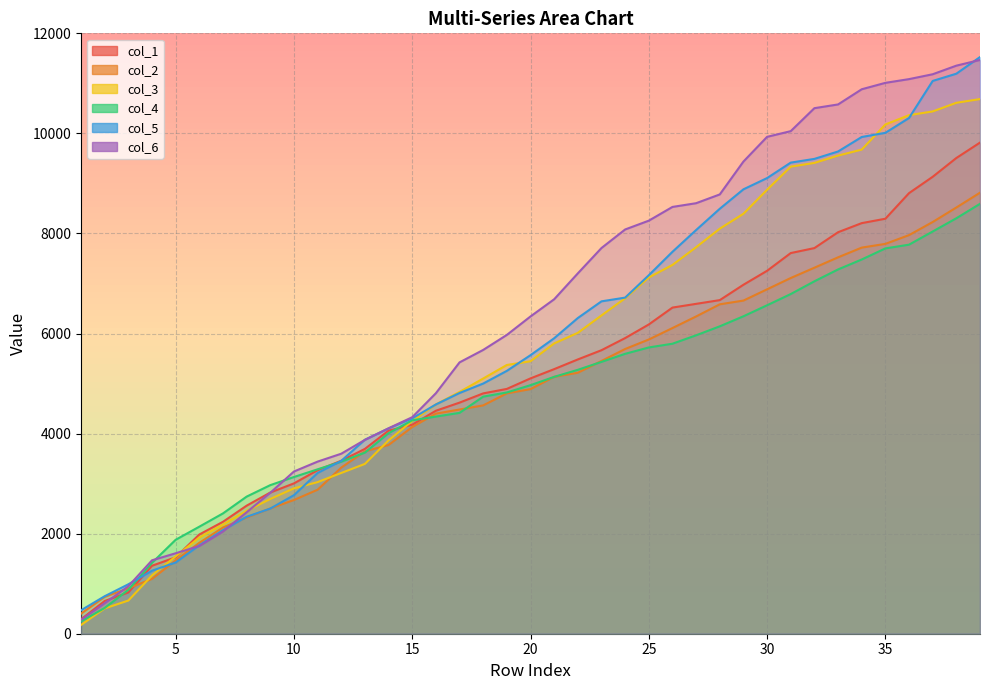

Reading right to left, extract all data points from this chart.

col_1: 9816.3	9508.2	9132.8	8806.0	8294.6	8206.6	8024.8	7707.9	7608.3	7254.1	6974.8	6667.7	6593.2	6518.6	6181.3	5909.1	5666.7	5482.2	5288.4	5103.4	4893.1	4803.5	4619.1	4456.8	4177.8	4059.1	3694.6	3457.2	3268.5	3004.8	2822.0	2559.3	2236.9	1983.0	1527.9	1358.9	825.3	654.2	288.7
col_2: 8815.1	8518.6	8228.9	7967.1	7791.9	7717.4	7523.0	7315.8	7109.7	6883.9	6658.5	6584.0	6341.3	6109.6	5880.6	5690.8	5452.0	5216.1	5134.5	4888.8	4804.3	4563.6	4481.1	4399.1	4131.2	3772.0	3645.5	3320.6	2877.9	2672.7	2503.8	2323.0	2123.2	1816.4	1466.0	1095.3	908.3	737.4	400.9
col_3: 10686.1	10611.5	10439.0	10364.5	10178.3	9676.4	9556.5	9410.1	9335.6	8873.7	8393.9	8095.8	7725.4	7371.3	7120.7	6705.5	6361.9	6014.0	5802.9	5446.2	5371.6	5100.7	4832.7	4583.5	4250.8	3865.7	3394.4	3213.2	3030.2	2905.6	2693.5	2456.9	2182.2	1922.9	1546.0	1164.9	663.2	505.8	174.5
col_4: 8592.4	8303.9	8039.3	7775.9	7701.4	7479.6	7281.0	7043.9	6789.3	6564.8	6344.7	6144.0	5964.6	5796.3	5721.8	5594.6	5433.4	5274.8	5133.8	4967.5	4822.2	4738.6	4414.4	4339.8	4265.2	4007.9	3620.2	3438.2	3285.8	3132.3	2969.8	2740.4	2404.8	2139.4	1877.7	1416.7	877.4	514.8	245.9
col_5: 11526.0	11193.3	11048.4	10308.2	10011.5	9928.2	9638.5	9490.6	9416.1	9107.1	8882.2	8493.7	8068.7	7633.6	7165.3	6717.9	6643.4	6309.9	5905.8	5567.4	5254.0	5000.4	4811.6	4582.3	4304.4	4102.9	3877.3	3455.1	3212.5	2769.4	2501.7	2336.9	2069.9	1768.6	1423.6	1259.6	988.1	749.4	468.6
col_6: 11468.1	11353.9	11182.2	11084.9	11010.3	10882.1	10578.7	10504.2	10045.1	9931.0	9437.0	8780.3	8604.9	8530.3	8255.8	8079.8	7709.1	7202.7	6684.9	6341.5	5972.6	5672.3	5423.4	4806.9	4327.6	4106.3	3874.6	3598.0	3440.1	3242.3	2817.3	2427.8	2042.8	1752.8	1608.2	1467.4	948.8	609.4	277.5